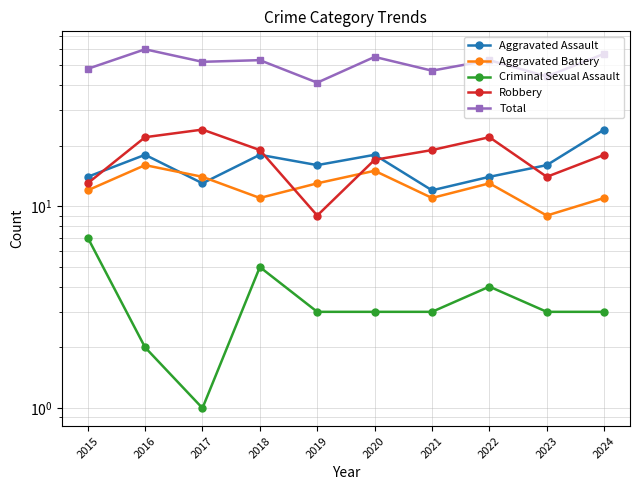

Does the chart have visible grid lines?

Yes